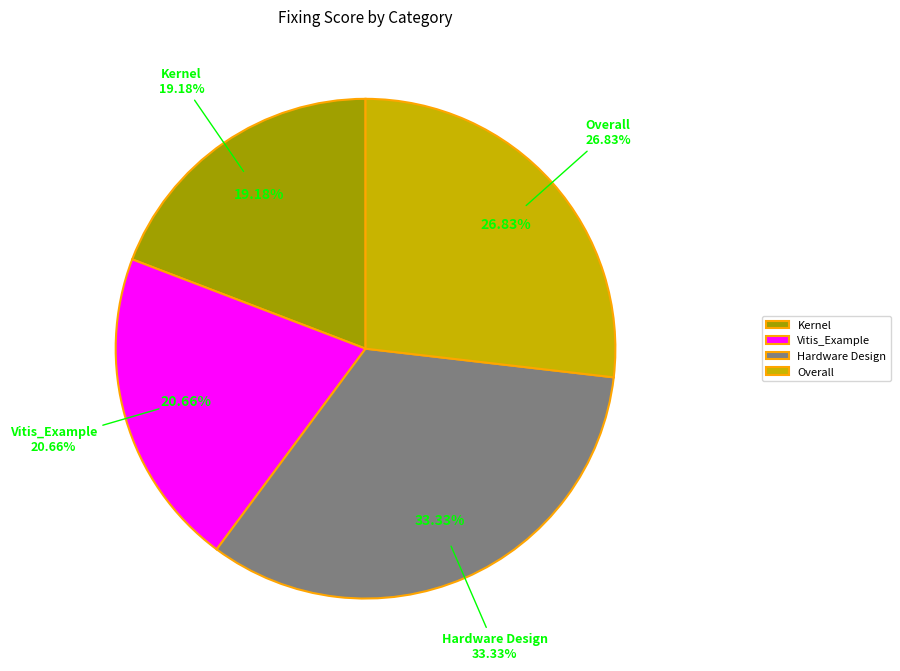

Is there any slice that represents more than half of the pie?

No